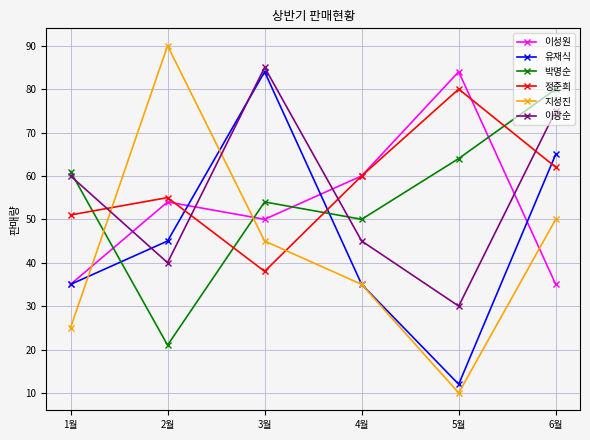

At how many categories does at least one series exceed 49?

6